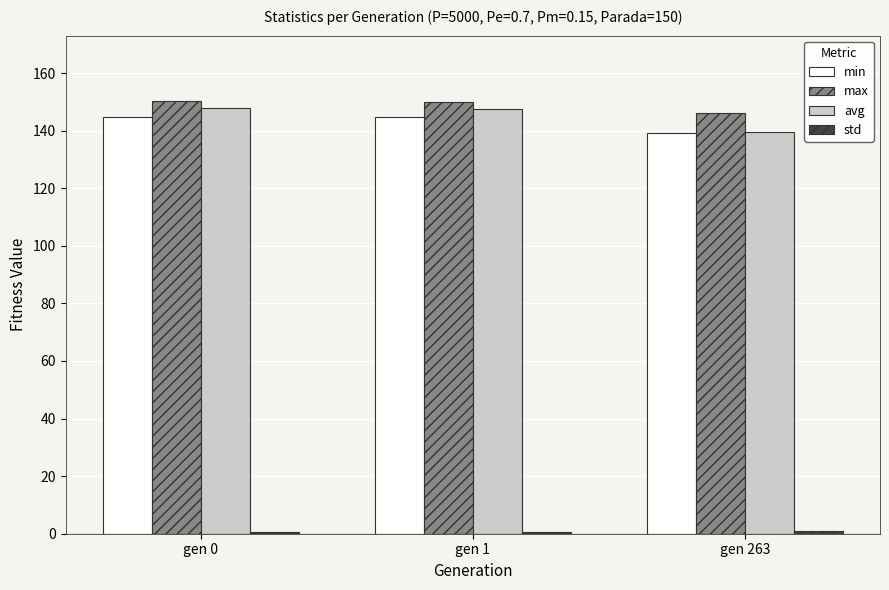

The value of avg at gen 1 is 222.6. True or false?

False